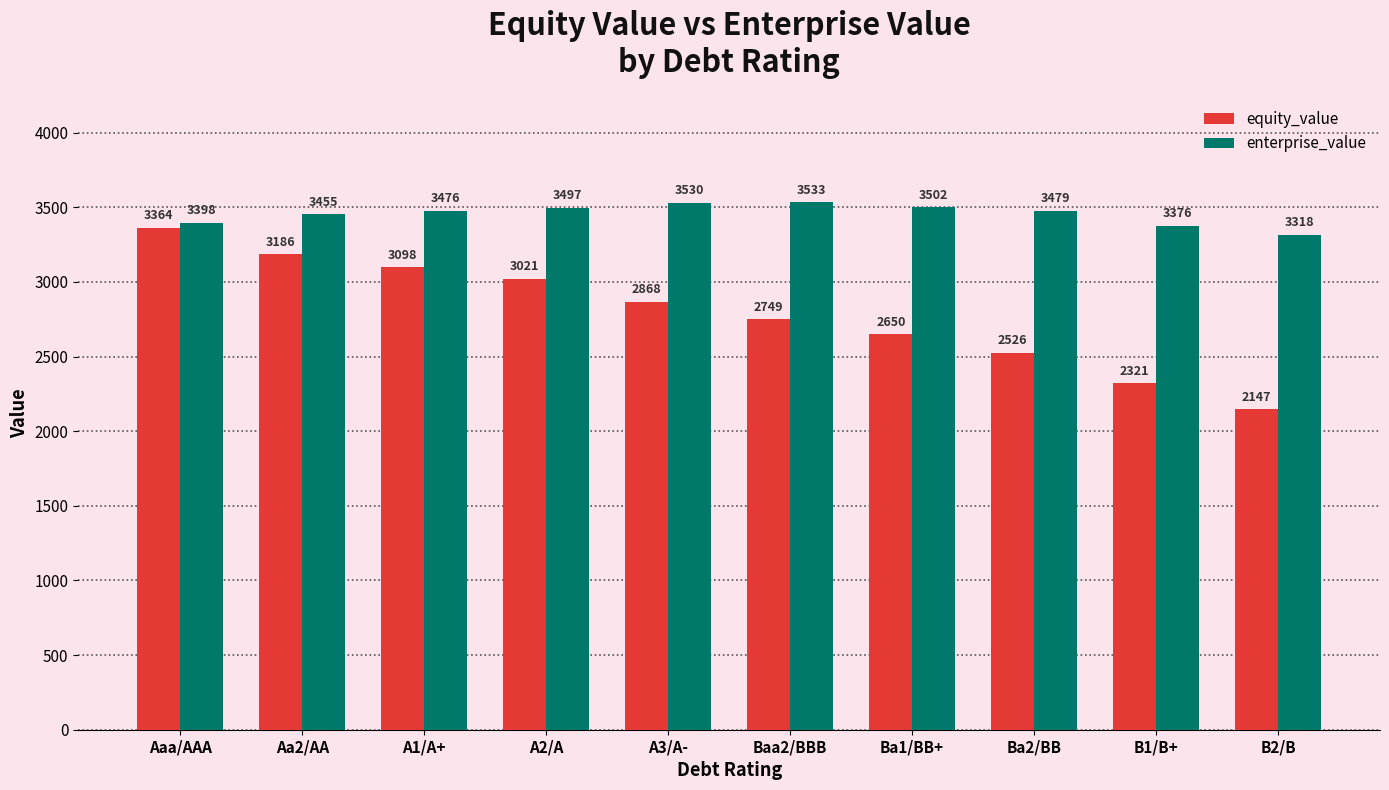

What is the difference between the maximum and minimum values in the equity_value series?

1217